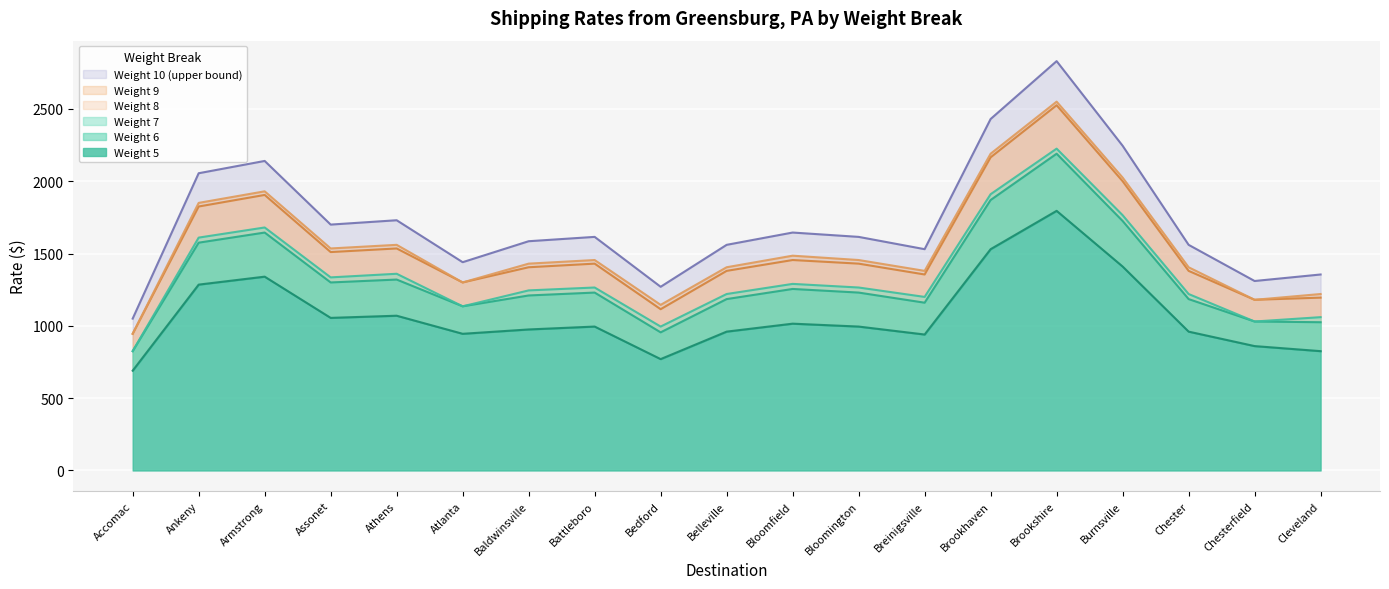

Where is the first local minimum for Weight 9?

Assonet